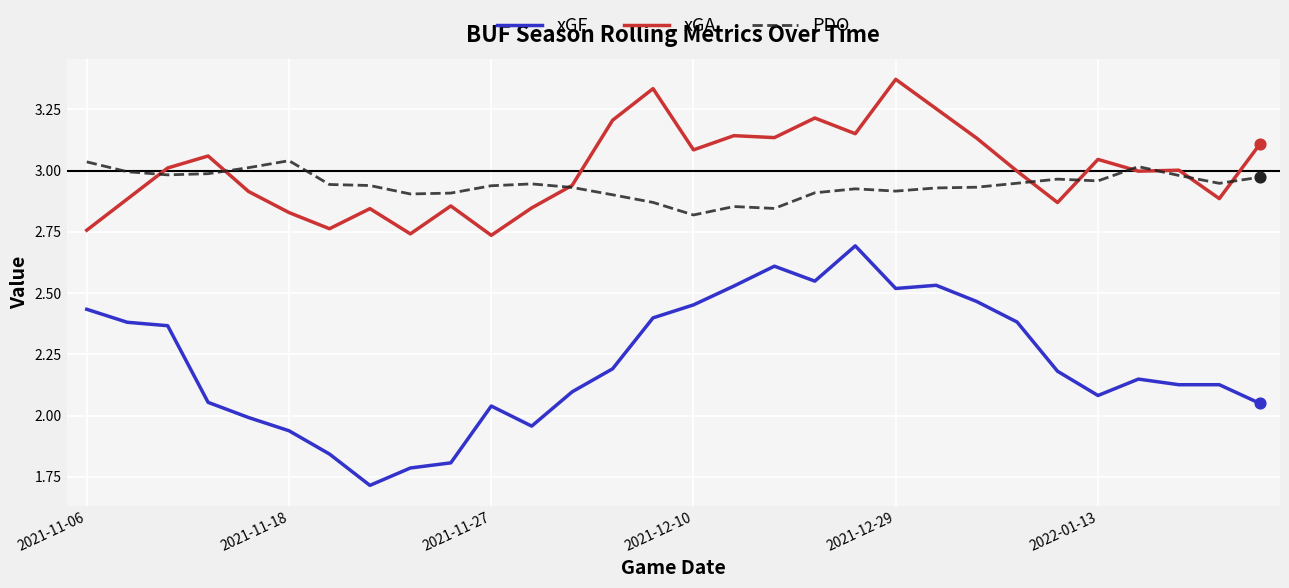

Which series has the widest spread of values?

xGF